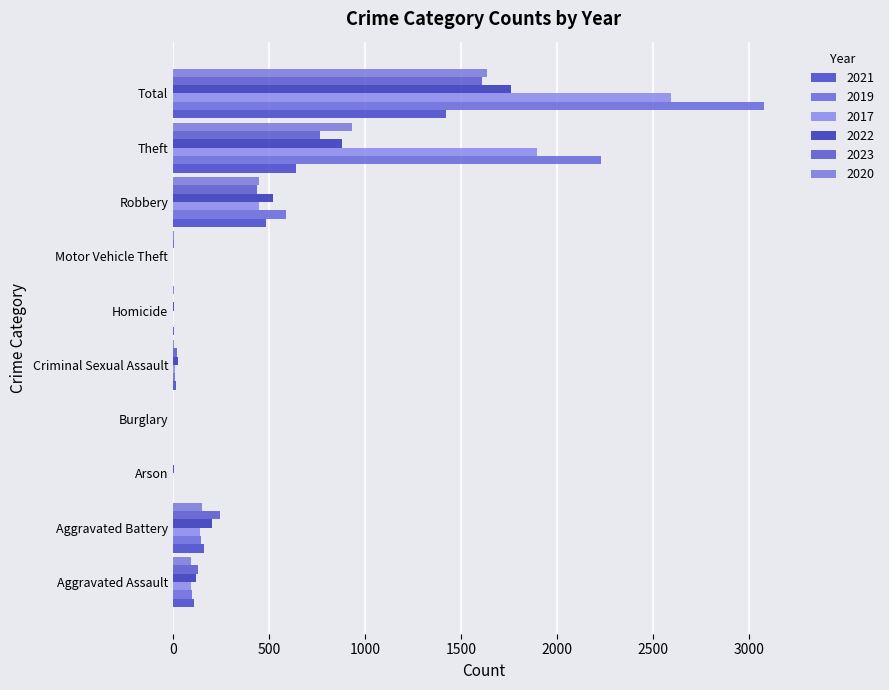

Reading left to right, list all the values displayed in this chart.

2021: Aggravated Assault=110	Aggravated Battery=163	Arson=2	Burglary=1	Criminal Sexual Assault=14	Homicide=4	Motor Vehicle Theft=2	Robbery=484	Theft=642	Total=1422
2019: Aggravated Assault=98	Aggravated Battery=148	Arson=1	Burglary=1	Criminal Sexual Assault=8	Homicide=2	Motor Vehicle Theft=1	Robbery=591	Theft=2230	Total=3080
2017: Aggravated Assault=95	Aggravated Battery=142	Arson=0	Burglary=2	Criminal Sexual Assault=8	Homicide=1	Motor Vehicle Theft=2	Robbery=446	Theft=1896	Total=2592
2022: Aggravated Assault=121	Aggravated Battery=202	Arson=5	Burglary=0	Criminal Sexual Assault=24	Homicide=5	Motor Vehicle Theft=2	Robbery=521	Theft=880	Total=1760
2023: Aggravated Assault=130	Aggravated Battery=244	Arson=2	Burglary=0	Criminal Sexual Assault=22	Homicide=2	Motor Vehicle Theft=6	Robbery=440	Theft=765	Total=1611
2020: Aggravated Assault=94	Aggravated Battery=150	Arson=1	Burglary=0	Criminal Sexual Assault=3	Homicide=3	Motor Vehicle Theft=3	Robbery=450	Theft=930	Total=1634